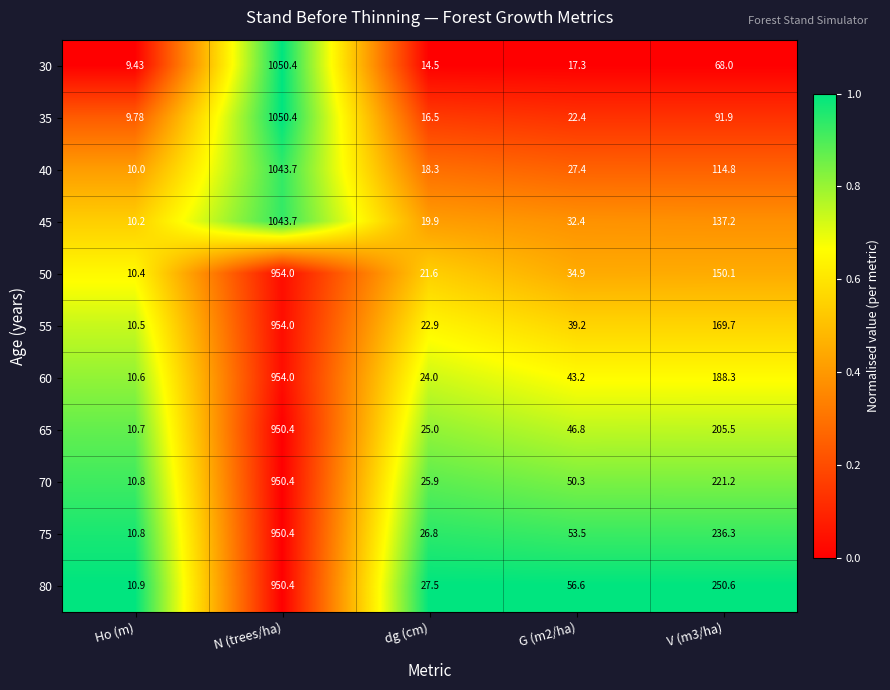

Which category has the highest value in the 35 series?

N (trees/ha)